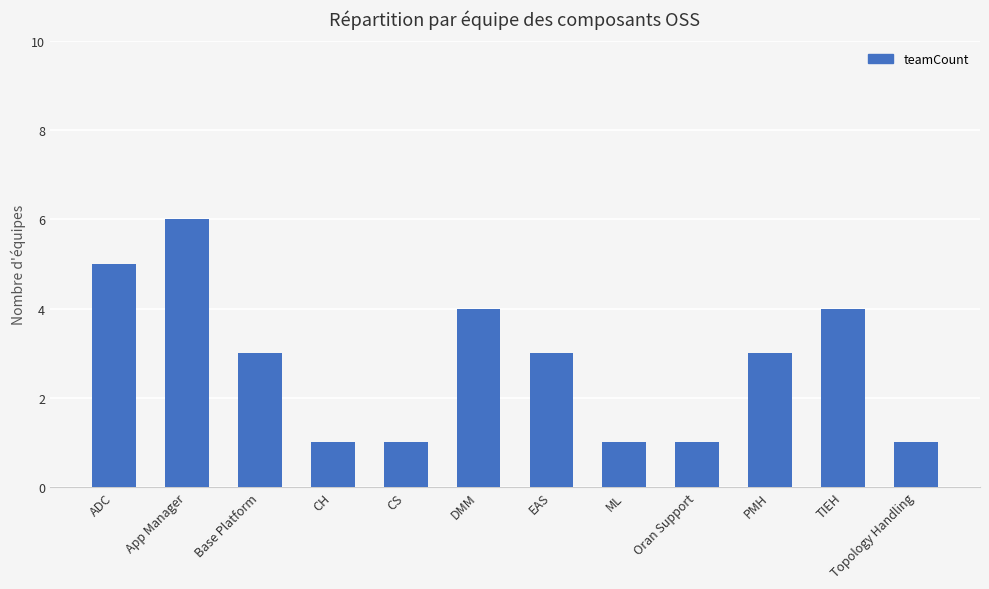

The value at ADC is 2. True or false?

False